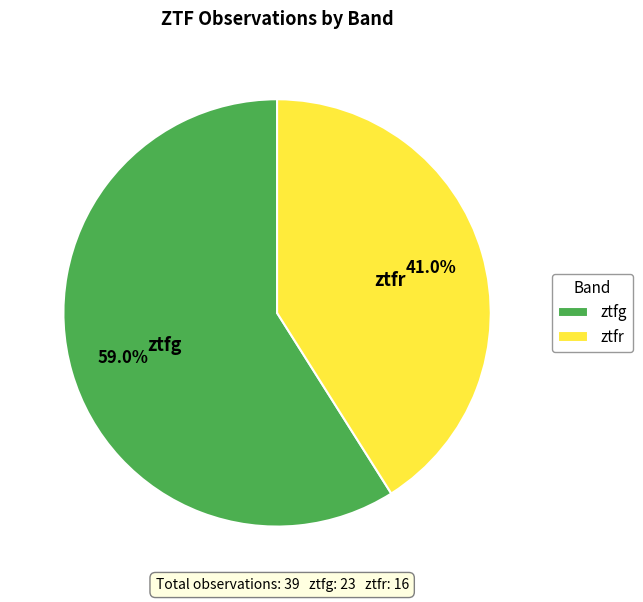

What percentage do ztfr and ztfg together represent?

100.0%